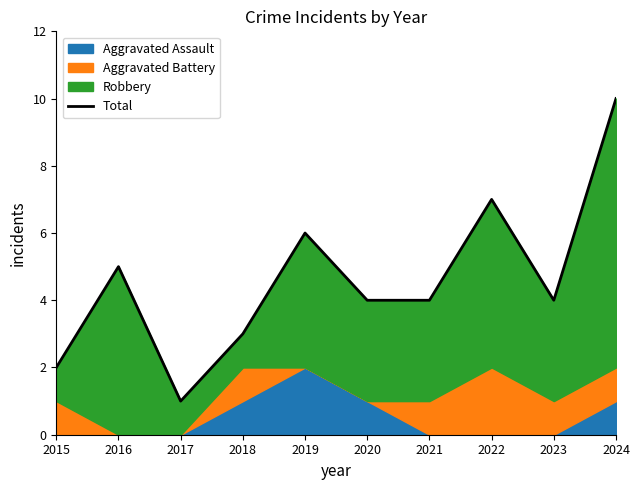

What is the difference between the maximum and minimum values?

9